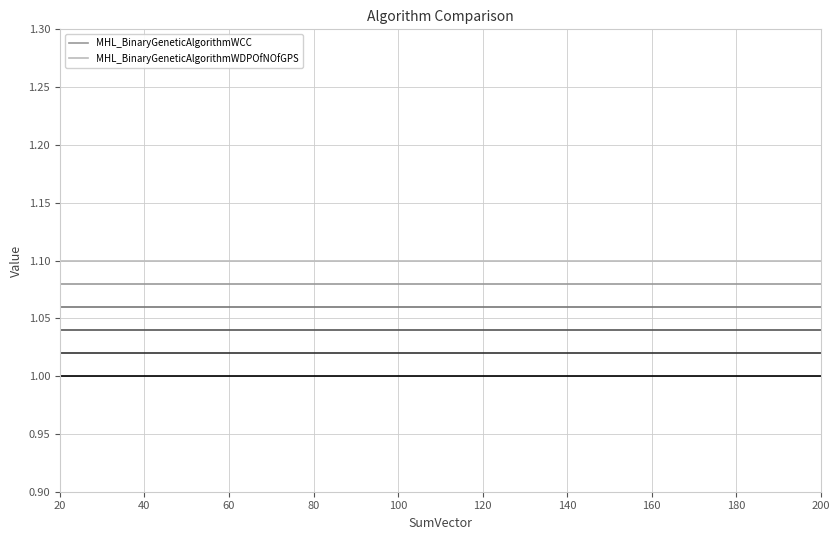

True or false: MHL_BinaryGeneticAlgorithmWDPOfNOfGPS and MHL_BinaryGeneticAlgorithmWCC intersect in this chart.

False